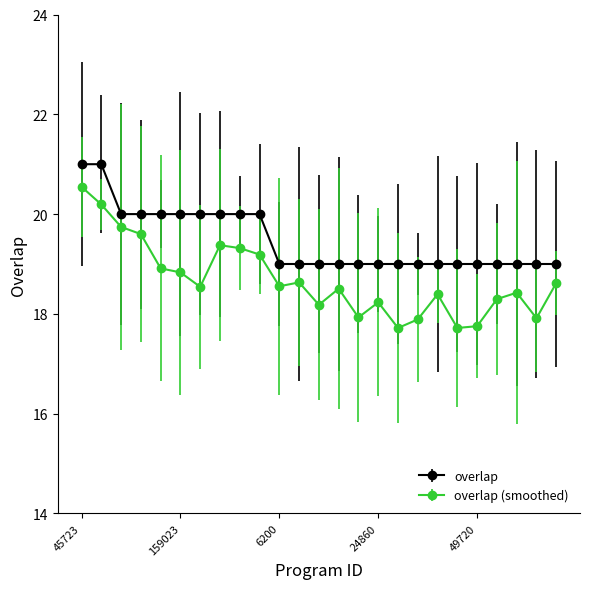

Rank the series by their average value, from highest to lowest.

overlap, overlap (smoothed)